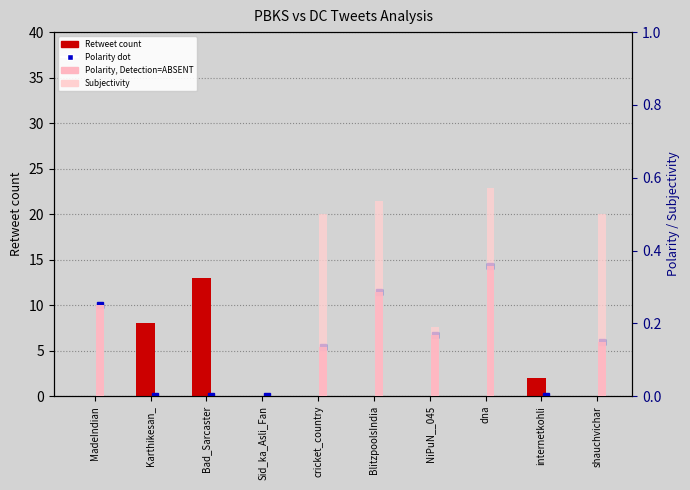

Where is Polarity nearest to the value 0?

Karthikesan_